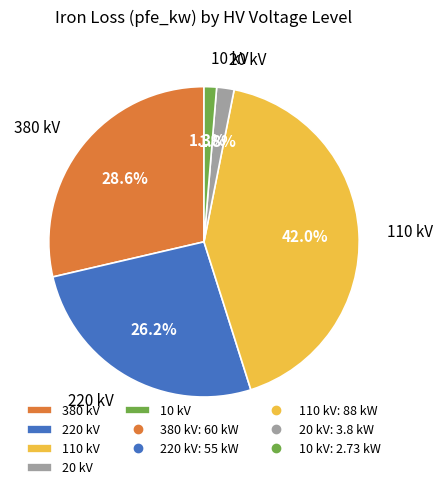

Does any single category account for the majority?

No